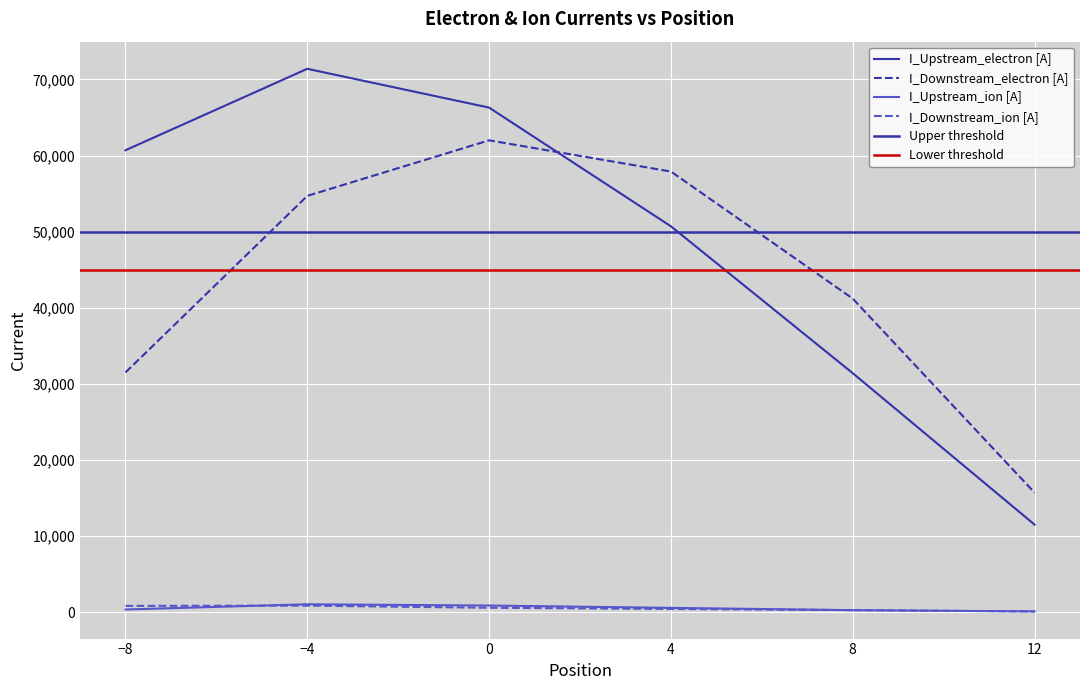

Which has a higher value, -4 or -8?

-4